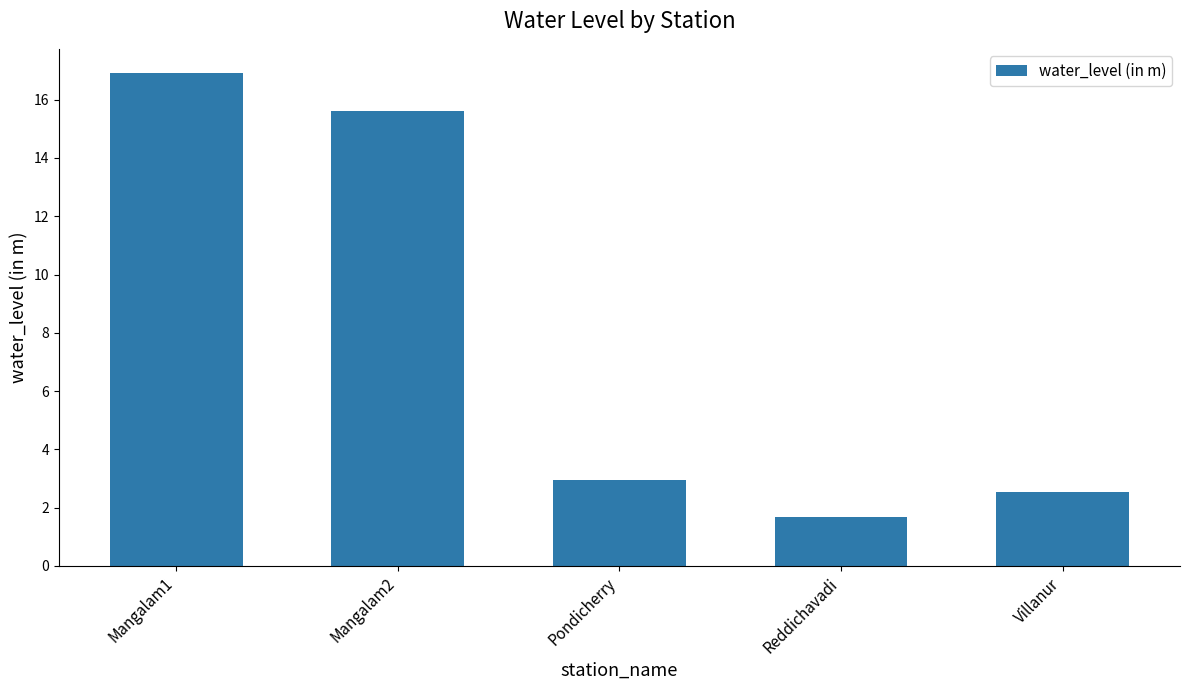

What is the label of the 3rd bar from the left?

Pondicherry